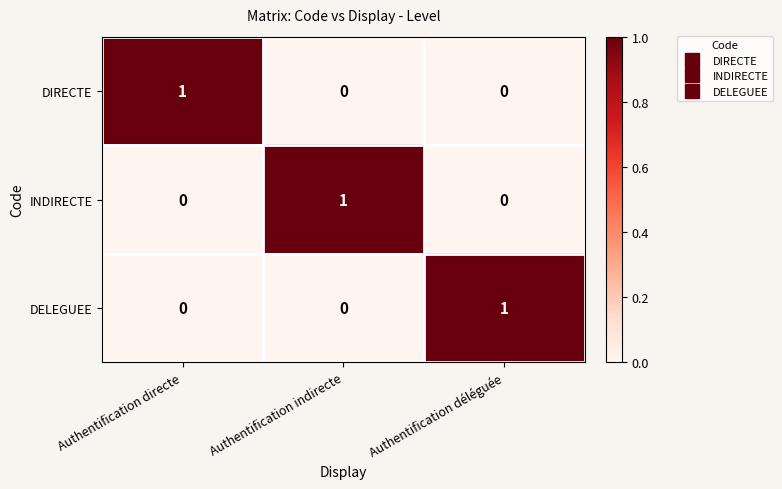

At how many categories does at least one series exceed 0?

3